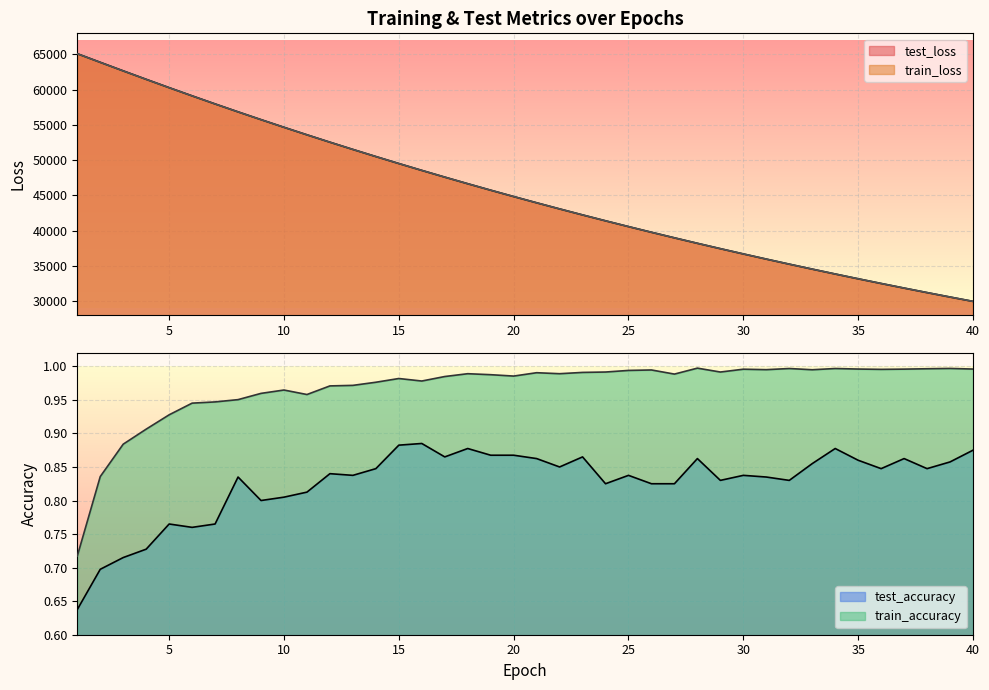

Is it true that train_loss equals 15115.1 at 39?

False